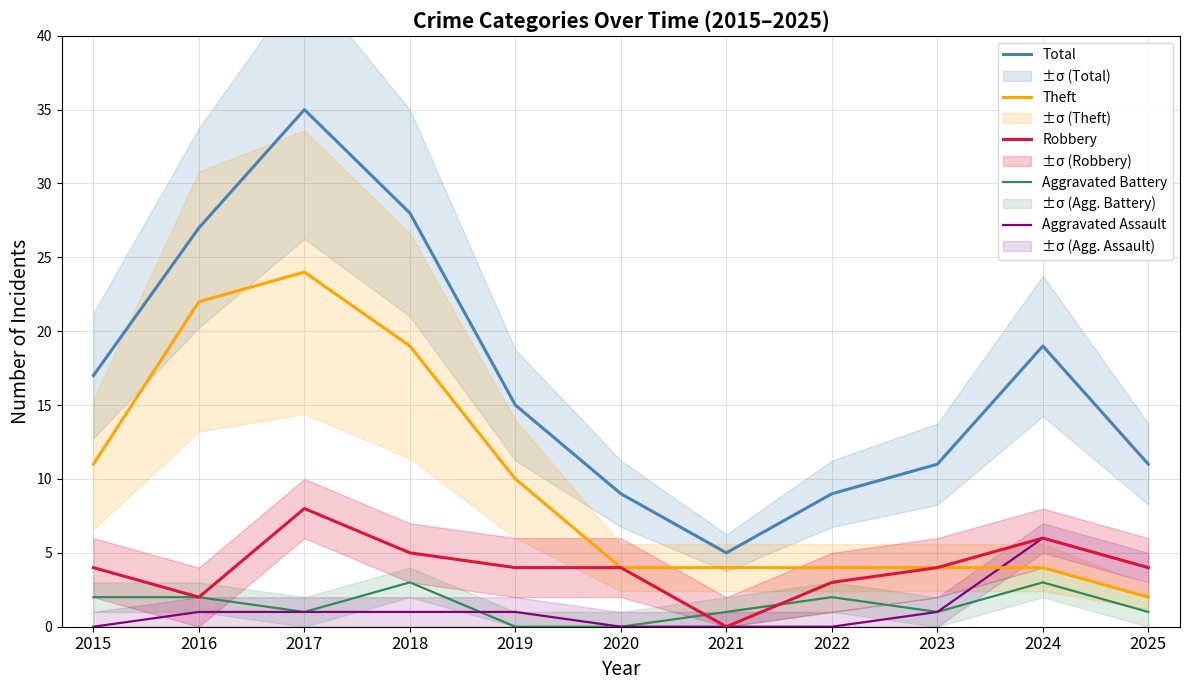

Where is the first local minimum for Total?

2021